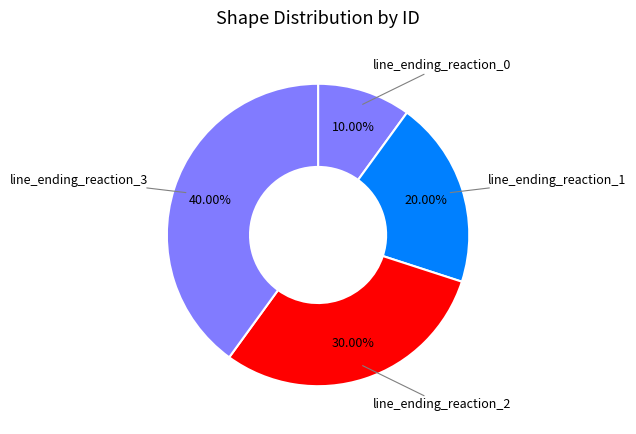

Which slice is the largest?

line_ending_reaction_3